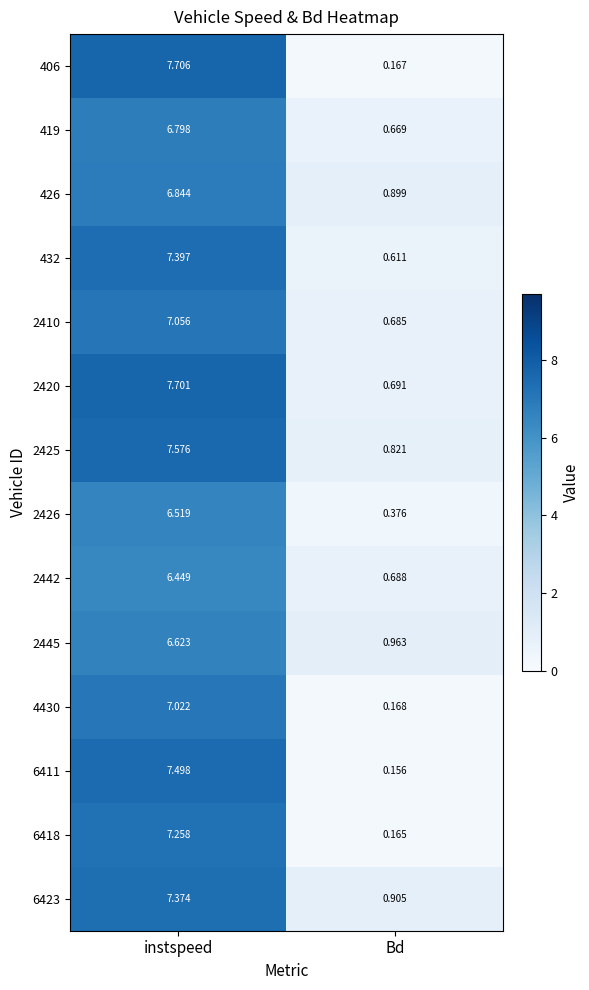

Rank the categories by 2410 value from lowest to highest.

Bd, instspeed